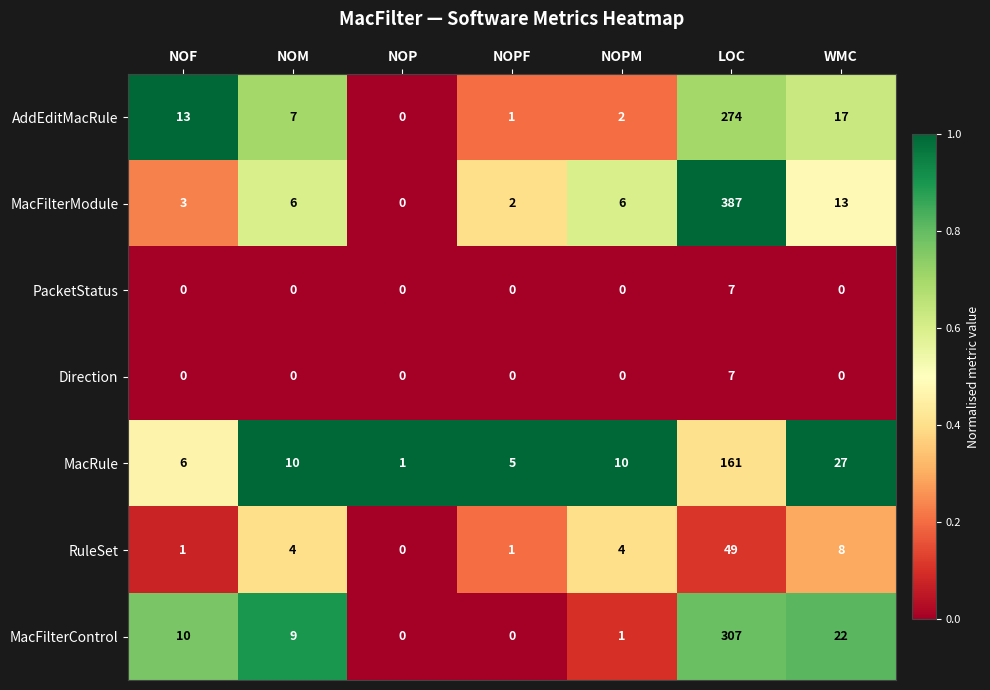

What is the spread (max minus min) of values at WMC?

27